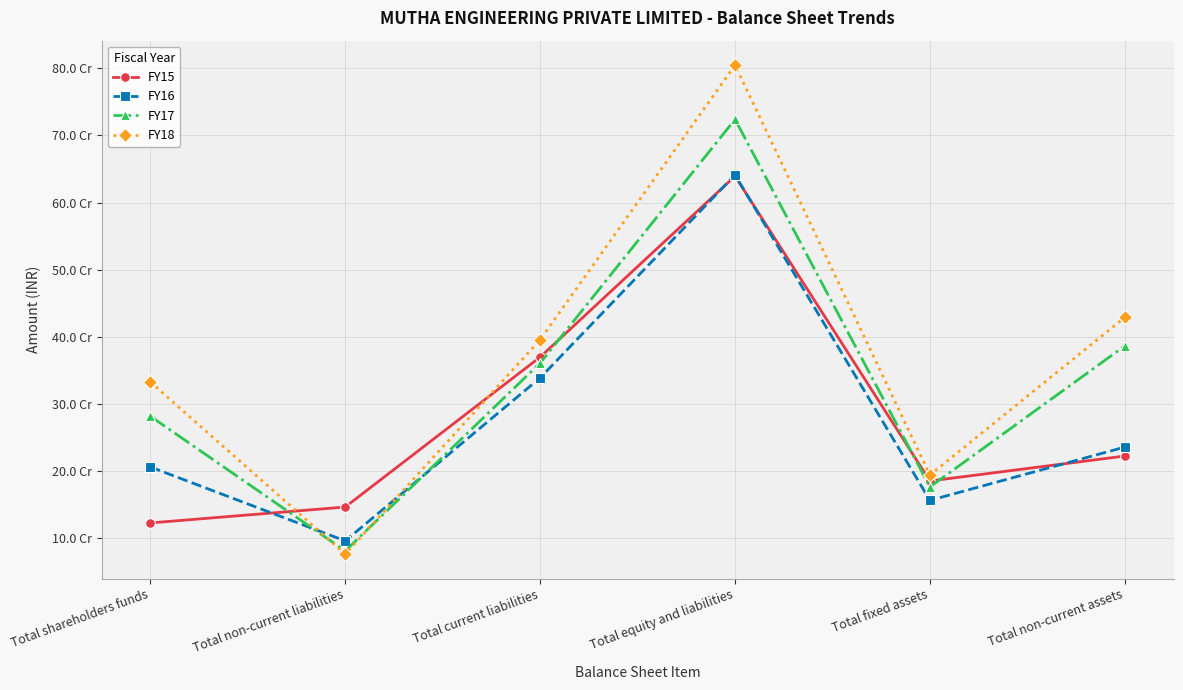

At Total non-current liabilities, list the series in order from smallest to largest.

FY18, FY17, FY16, FY15